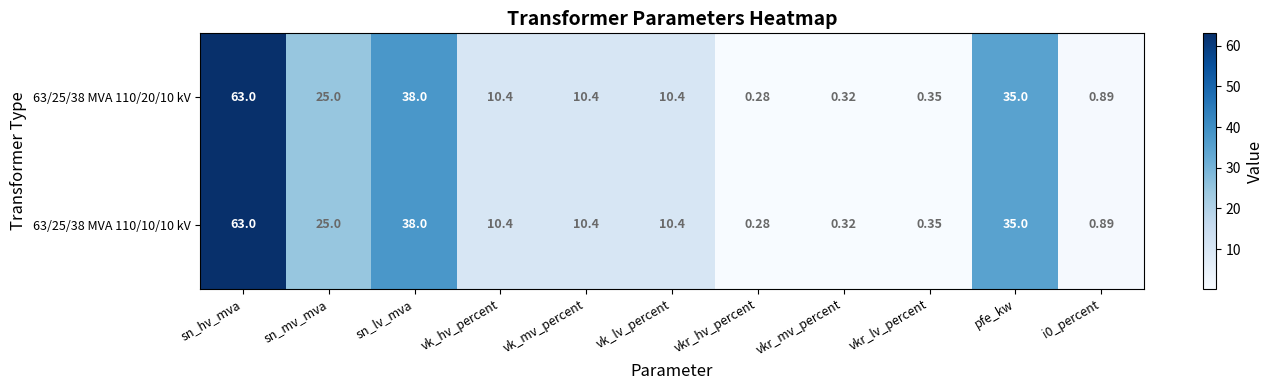

At which category is the sum across all series the highest?

sn_hv_mva